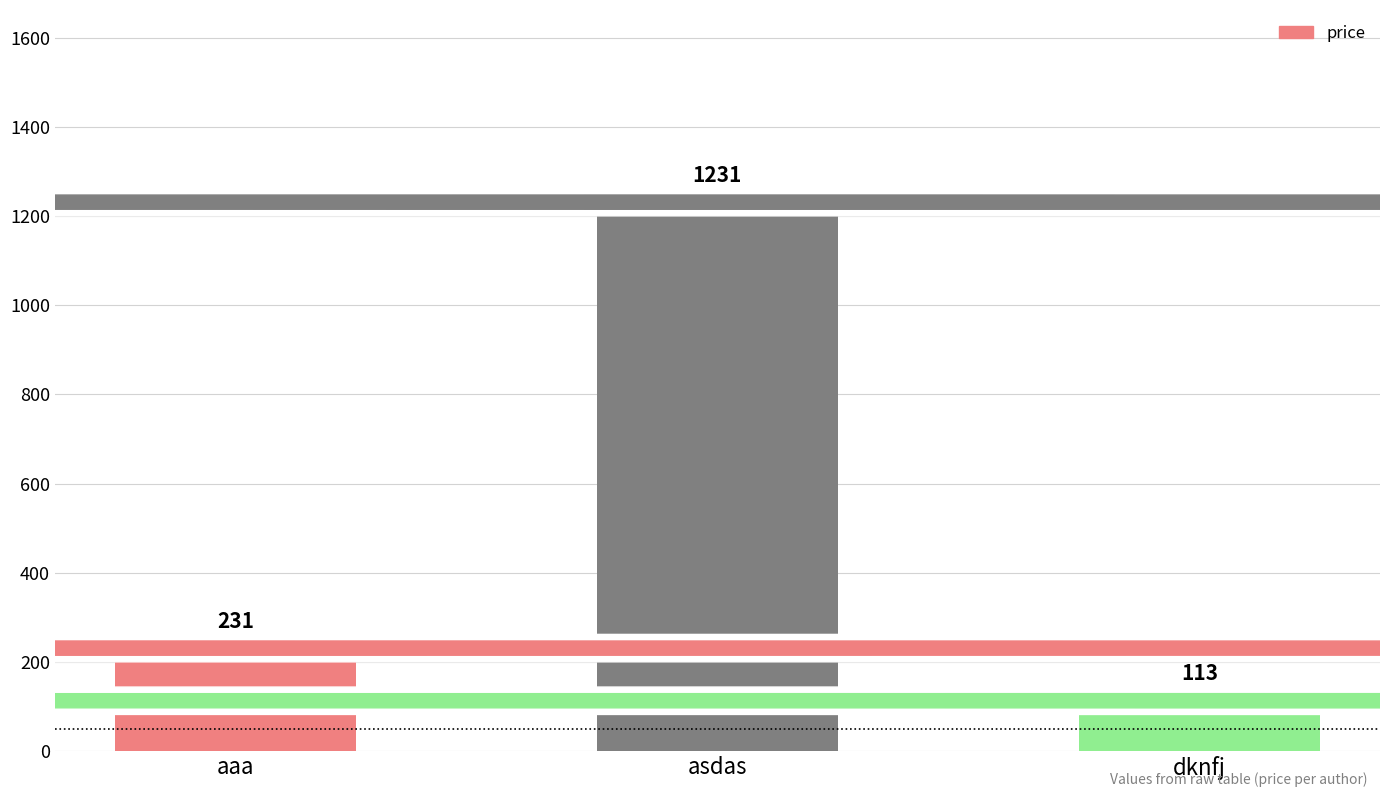

What is the change in value from aaa to dknfj?

-118